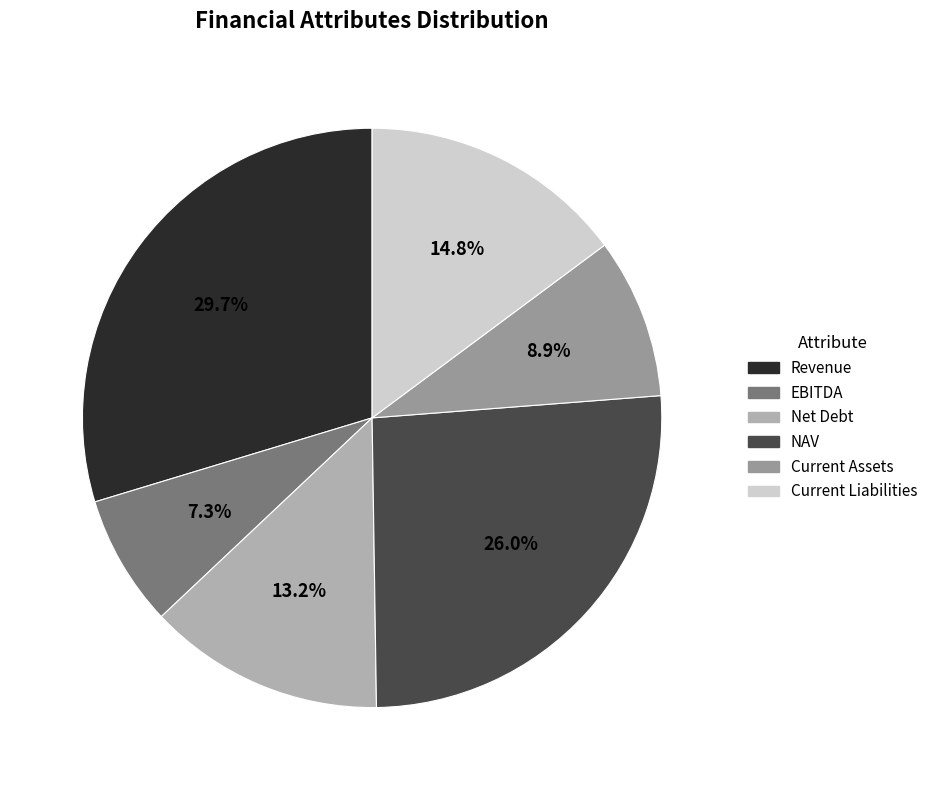

Is there a majority slice in this chart?

No